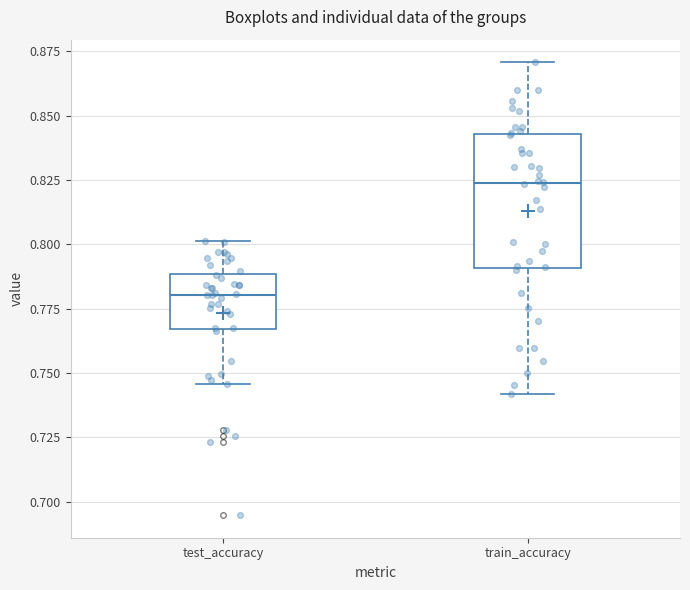

Where is the lower edge of the box for test_accuracy on the y-axis? The values are not printed on the chart, so give them approximately, as read against the axis.

0.765